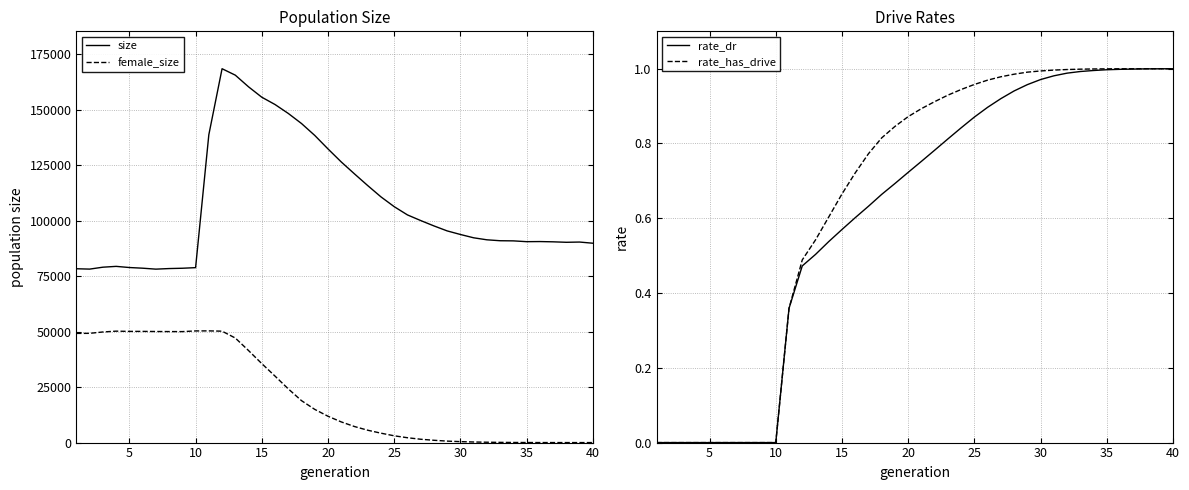

What is the difference between the maximum and second lowest values in the female_size series?

50352